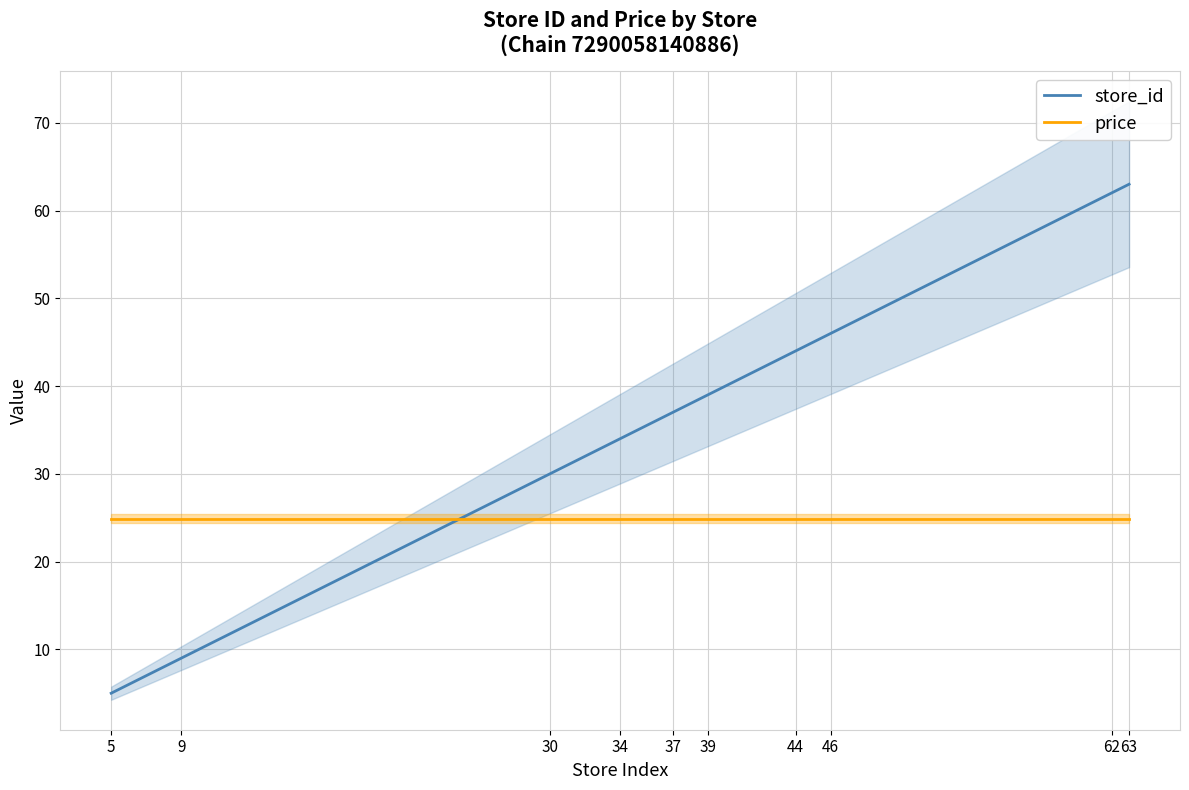

At which label is store_id closest to 34?

34